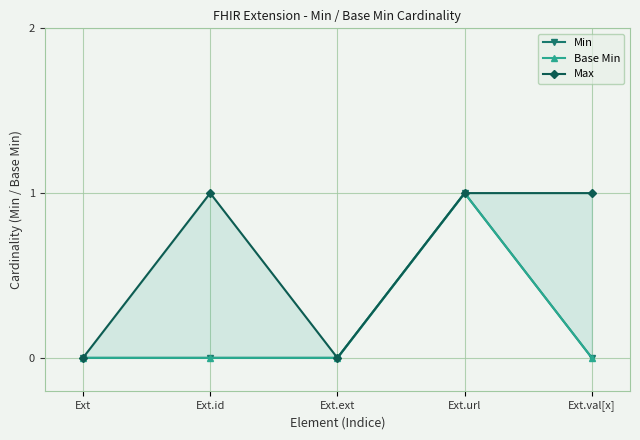

How many data points does each series have?

5